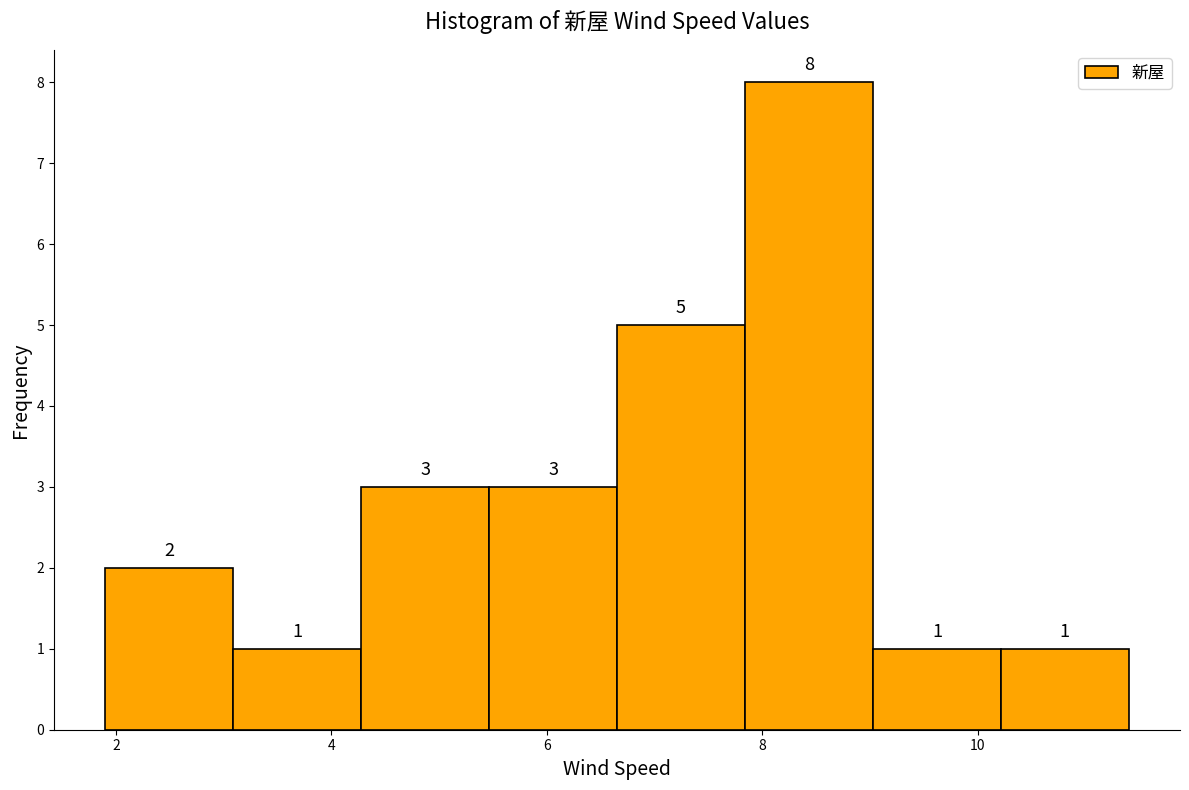

Reading left to right, transcribe this chart: for each bar, give the range it covers on the x-axis and its height. The bar edges are not printed on the chart, so give them approximately, as read against the axis.

2.0 to 3.0: 2
3.0 to 4.2: 1
4.2 to 5.4: 3
5.4 to 6.6: 3
6.6 to 7.8: 5
7.8 to 9.0: 8
9.0 to 10.2: 1
10.2 to 11.4: 1